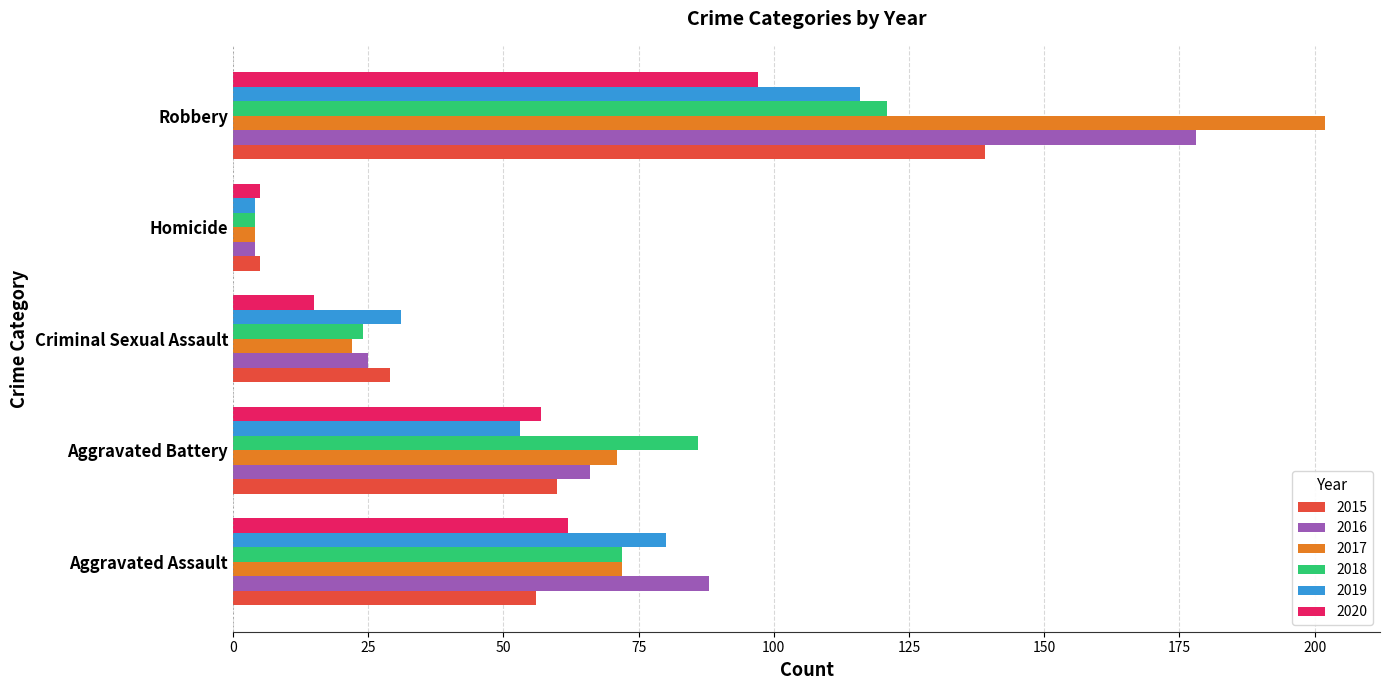

Which series has the largest range (max minus min)?

2017